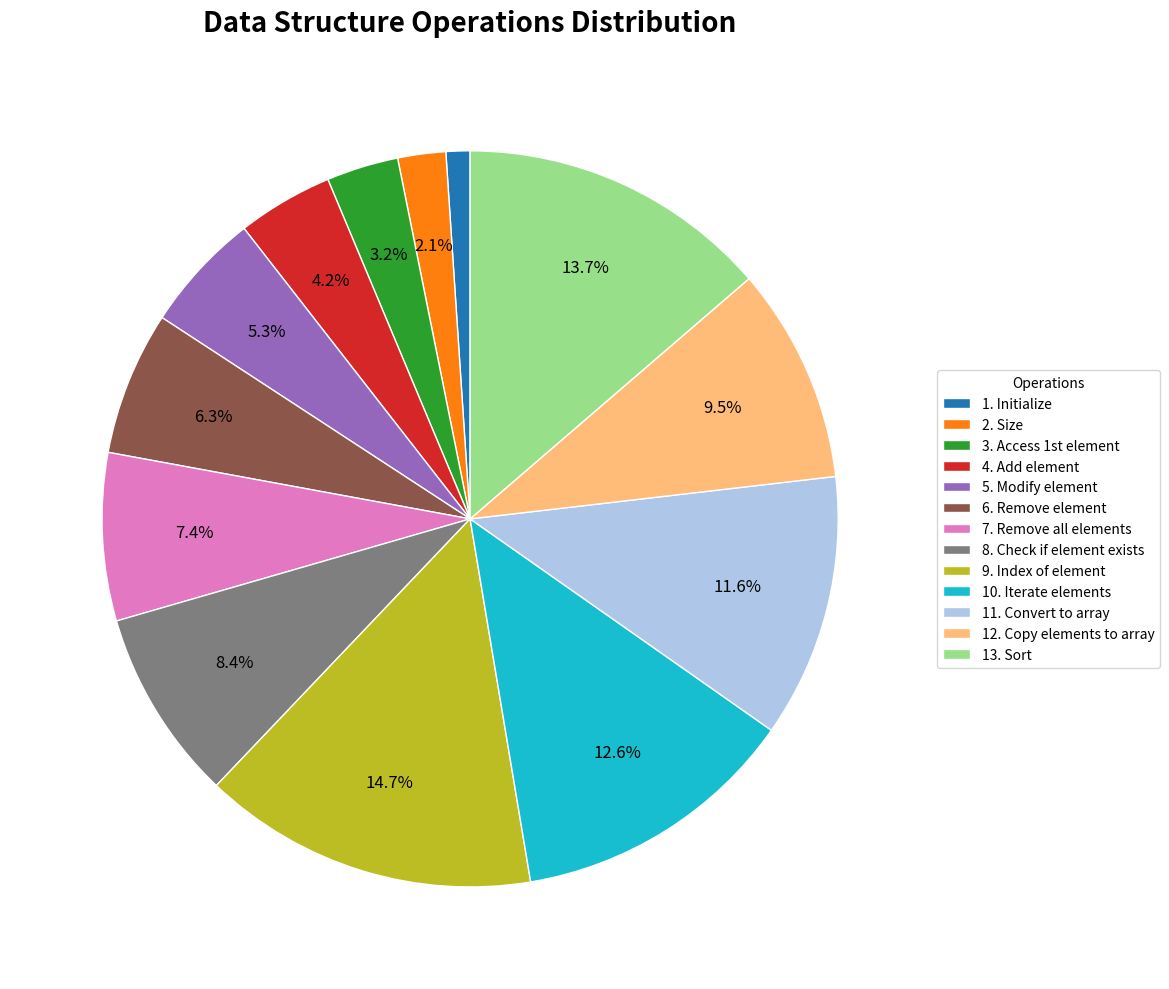

Is it true that 12. Copy elements to array is 23% of the pie?

False